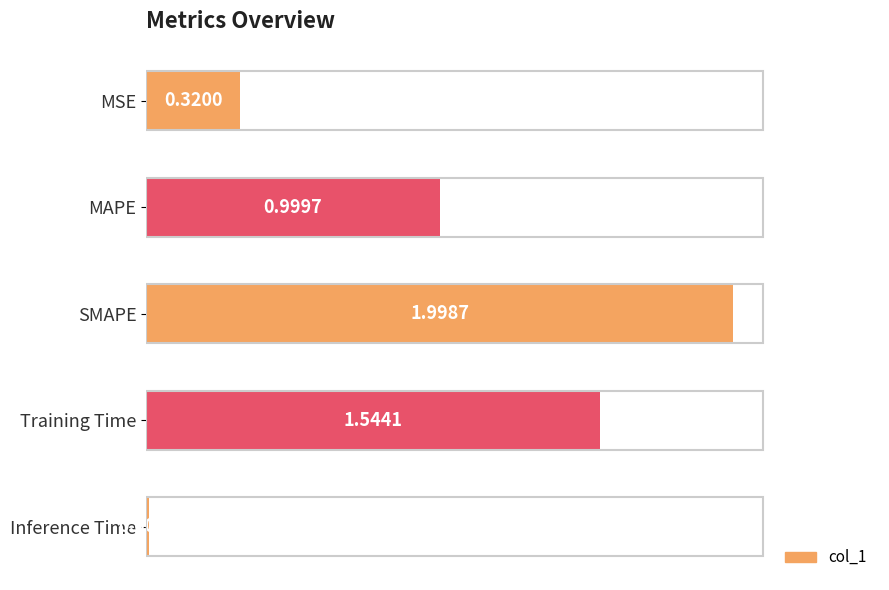

At which category does the chart reach its minimum across all series?

Inference Time